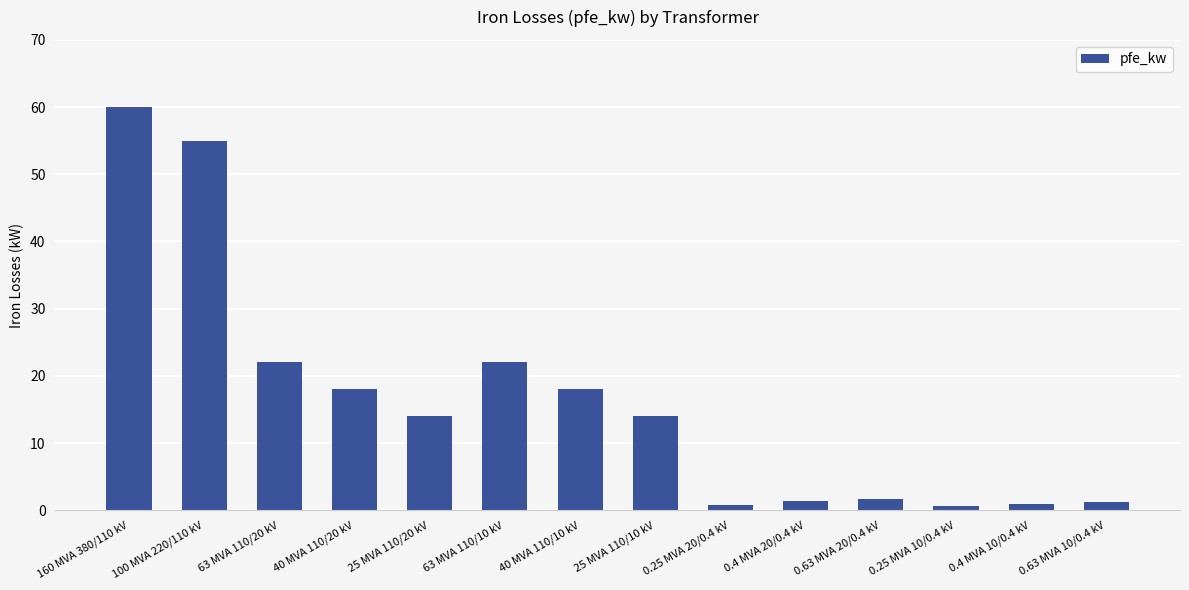

Which label corresponds to the largest value in the chart?

160 MVA 380/110 kV